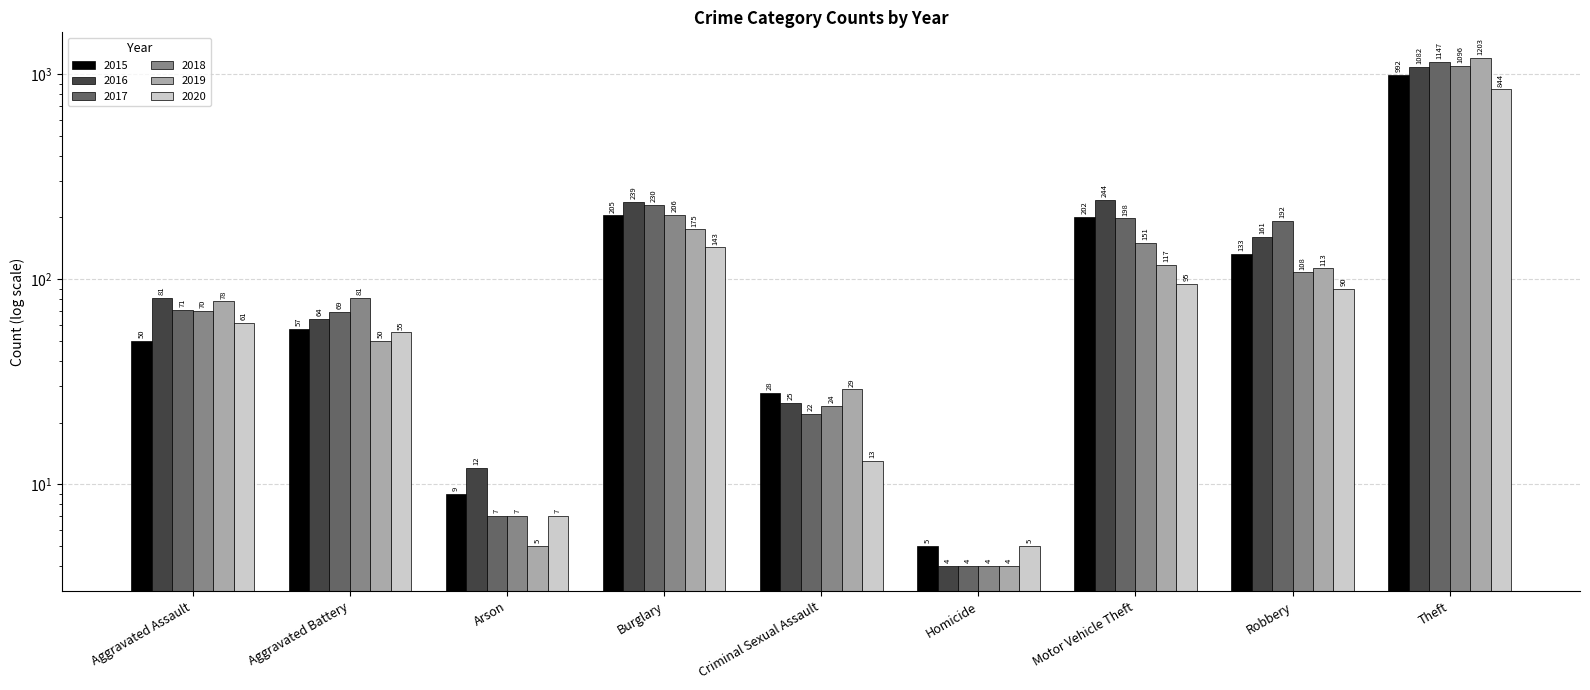

Is the value of 2017 at Motor Vehicle Theft greater than the value of 2016 at Criminal Sexual Assault?

Yes